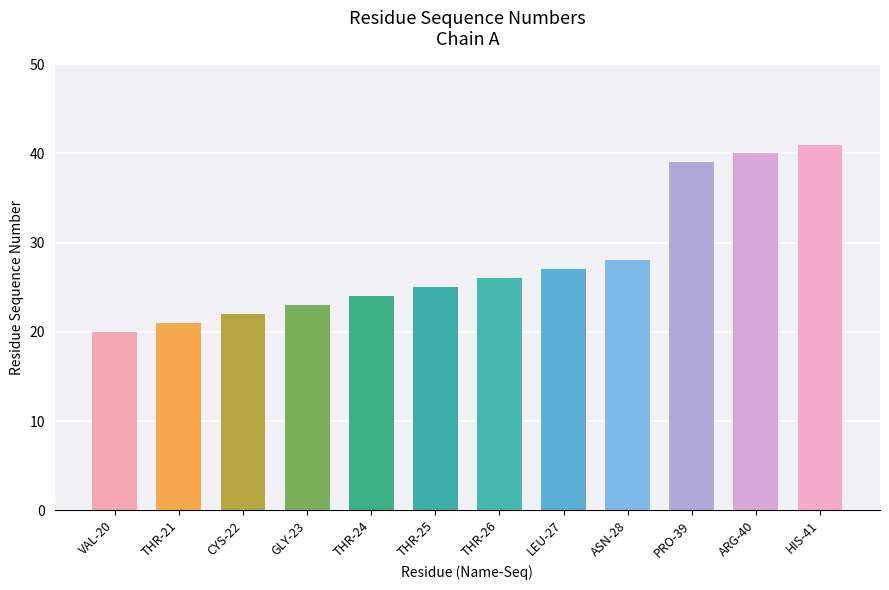

What is the greatest value displayed?

41